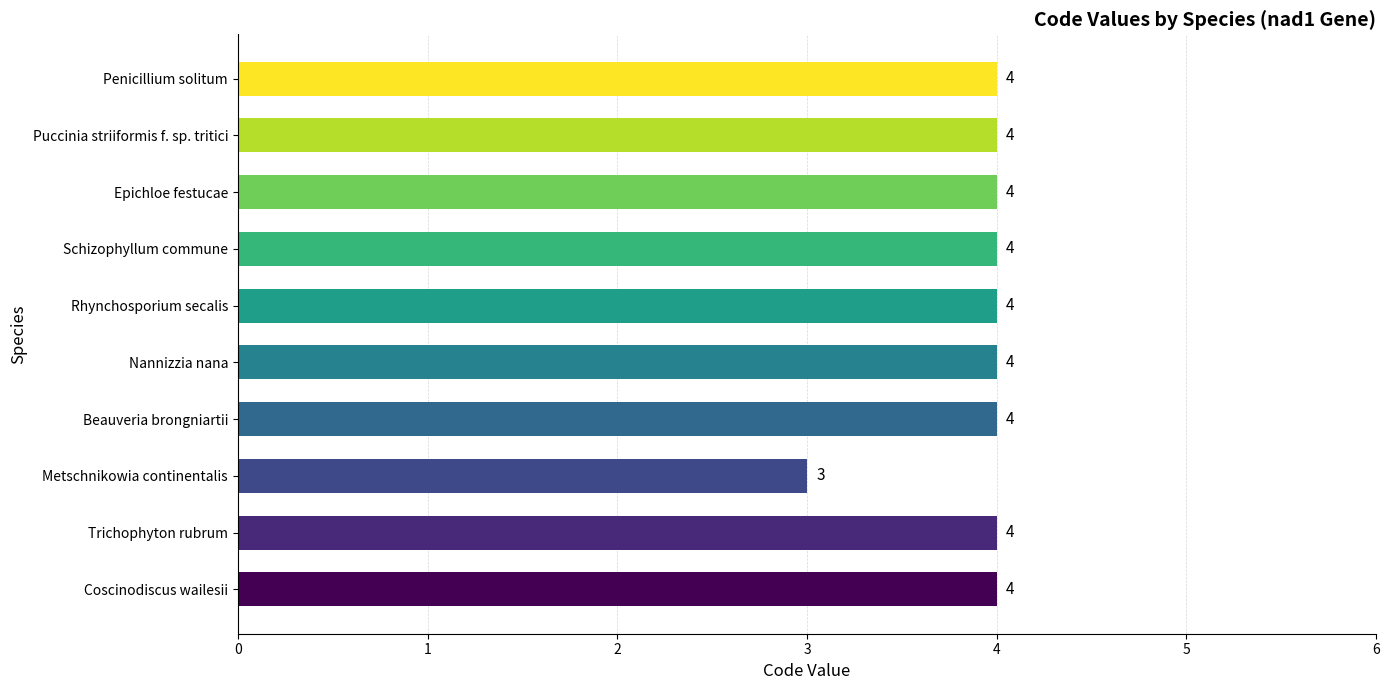

What is the average value?

4